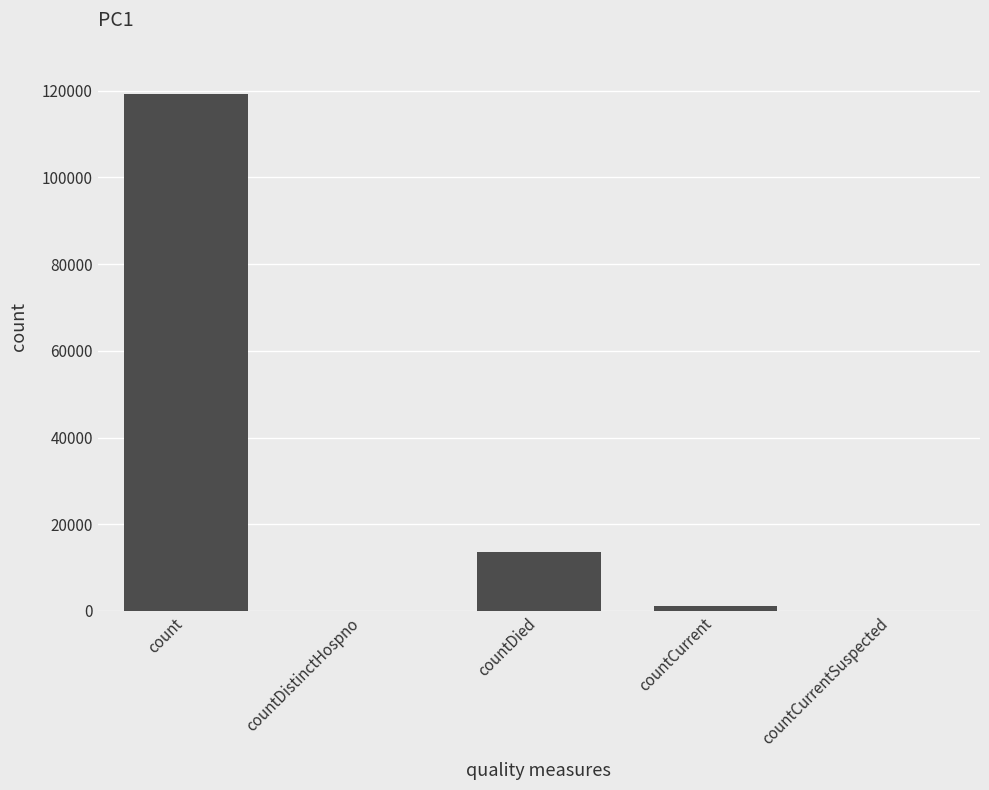

What is the change in value from countDistinctHospno to countDied?

+13686